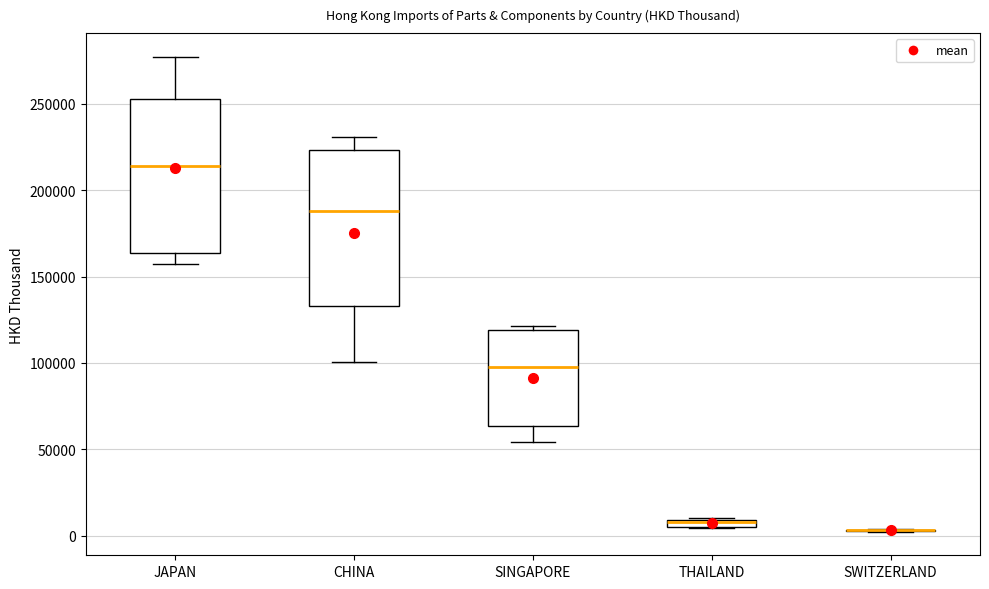

Where is the upper edge of the box for THAILAND on the y-axis? The values are not printed on the chart, so give them approximately, as read against the axis.

10000